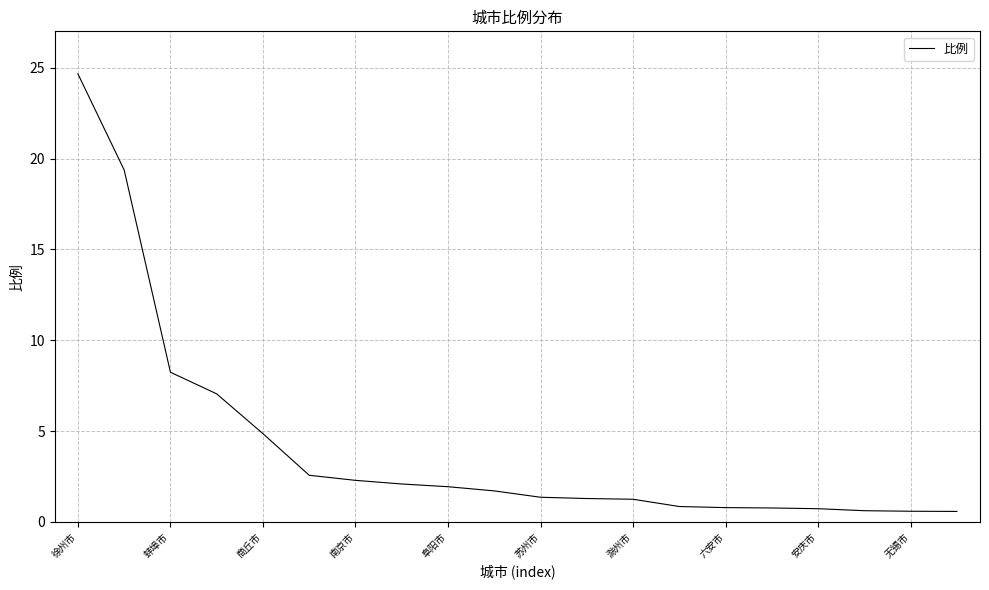

What is the greatest value displayed?

24.7